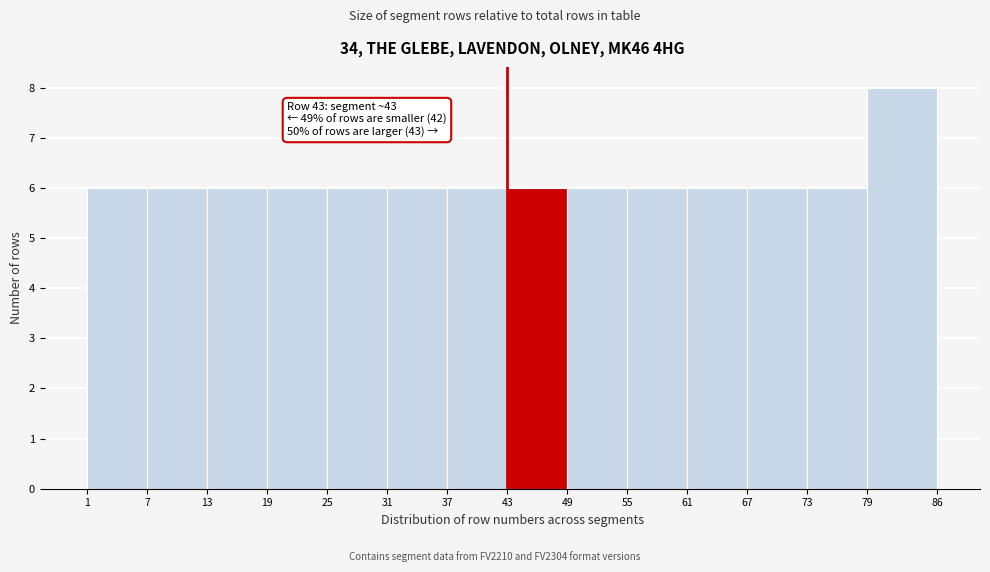

Which range on the x-axis has the tallest bar?

79 to 86